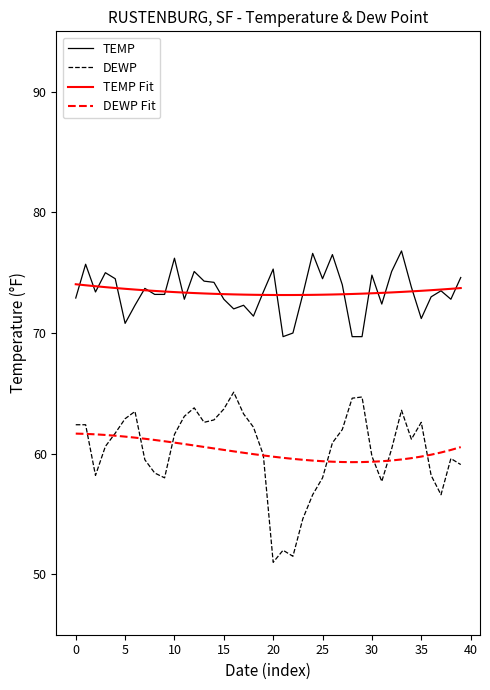

What is the sum of all TEMP values?

2936.4